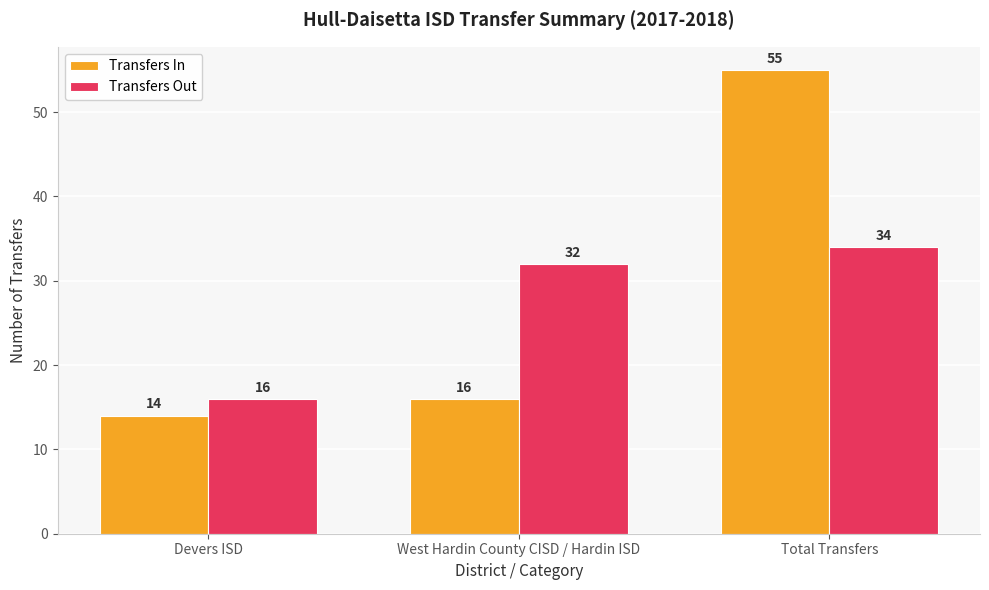

Reading left to right, transcribe all the data shown in this chart.

Transfers In: Devers ISD=14	West Hardin County CISD / Hardin ISD=16	Total Transfers=55
Transfers Out: Devers ISD=16	West Hardin County CISD / Hardin ISD=32	Total Transfers=34